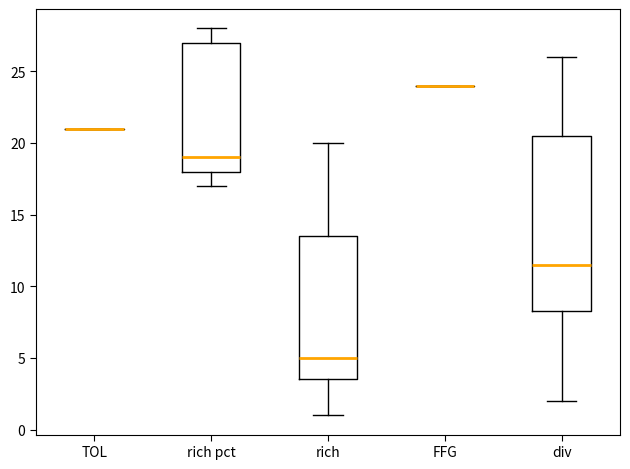

Where does the median line of the box for rich pct sit on the y-axis? The values are not printed on the chart, so give them approximately, as read against the axis.

19.0